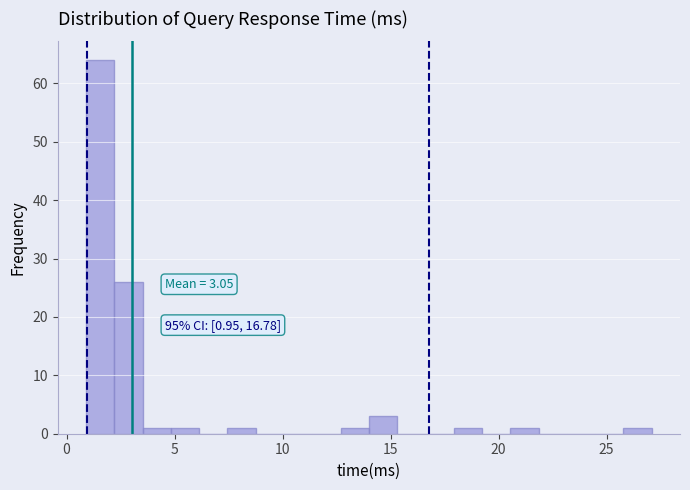

Read against the x-axis, roughly where is the centre of the tallest bar?

1.5